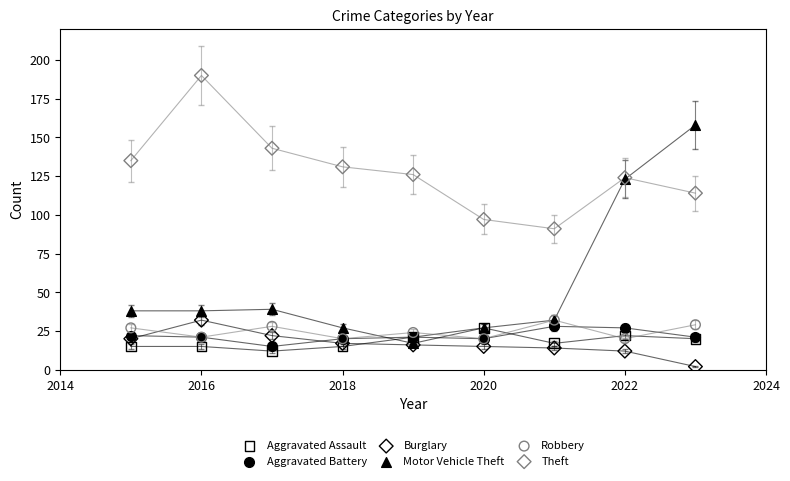

Which series reaches the maximum Y coordinate?

Theft